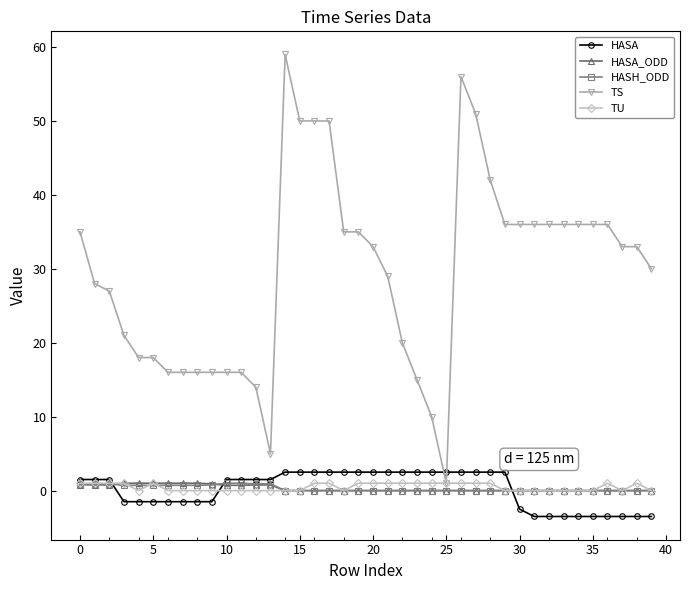

Which series has the largest total across all categories?

TS